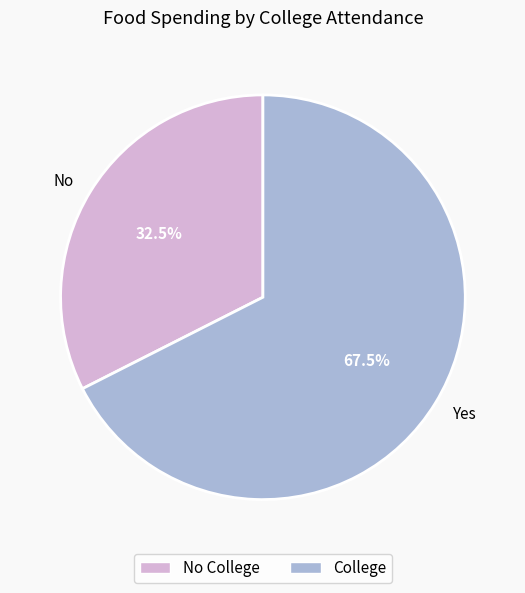

Between Yes and No, which is larger?

Yes